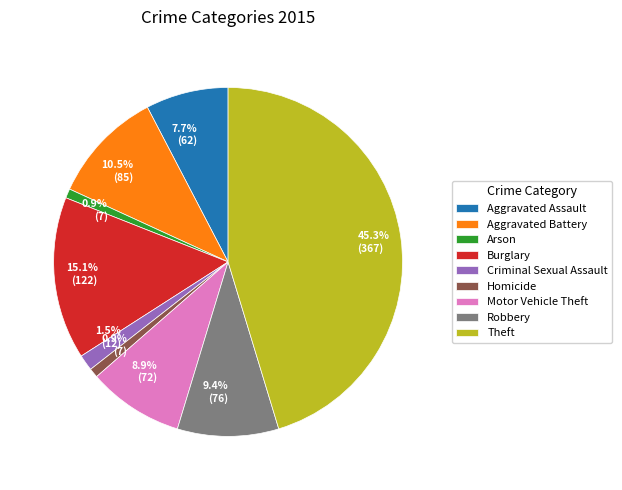

How much of the chart is everything except Homicide?

99.1%